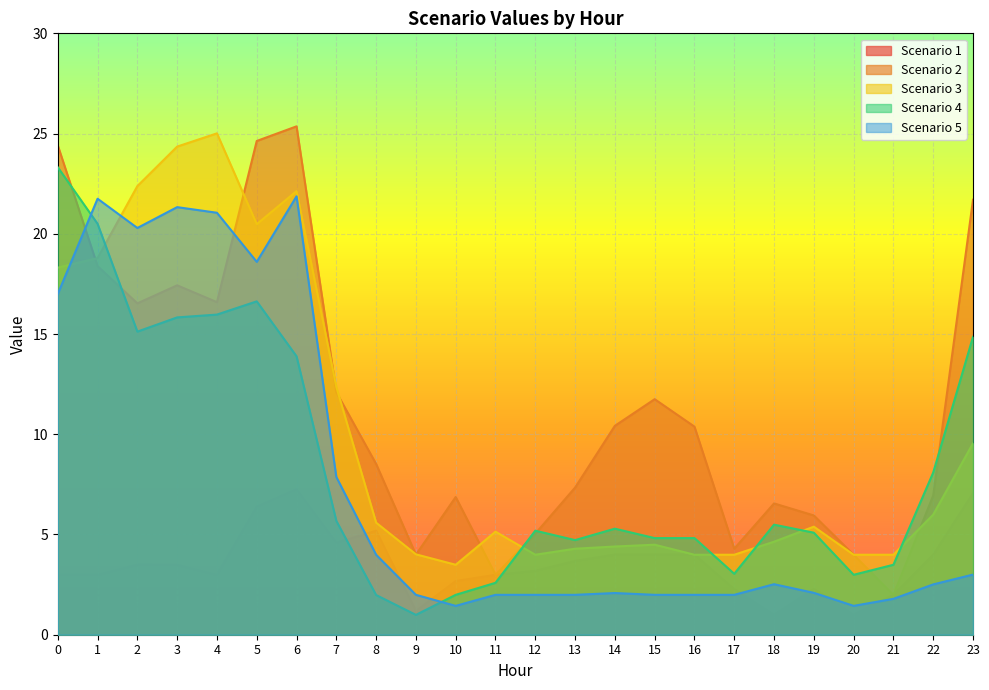

How many values in the Scenario 1 series are below 3?

11